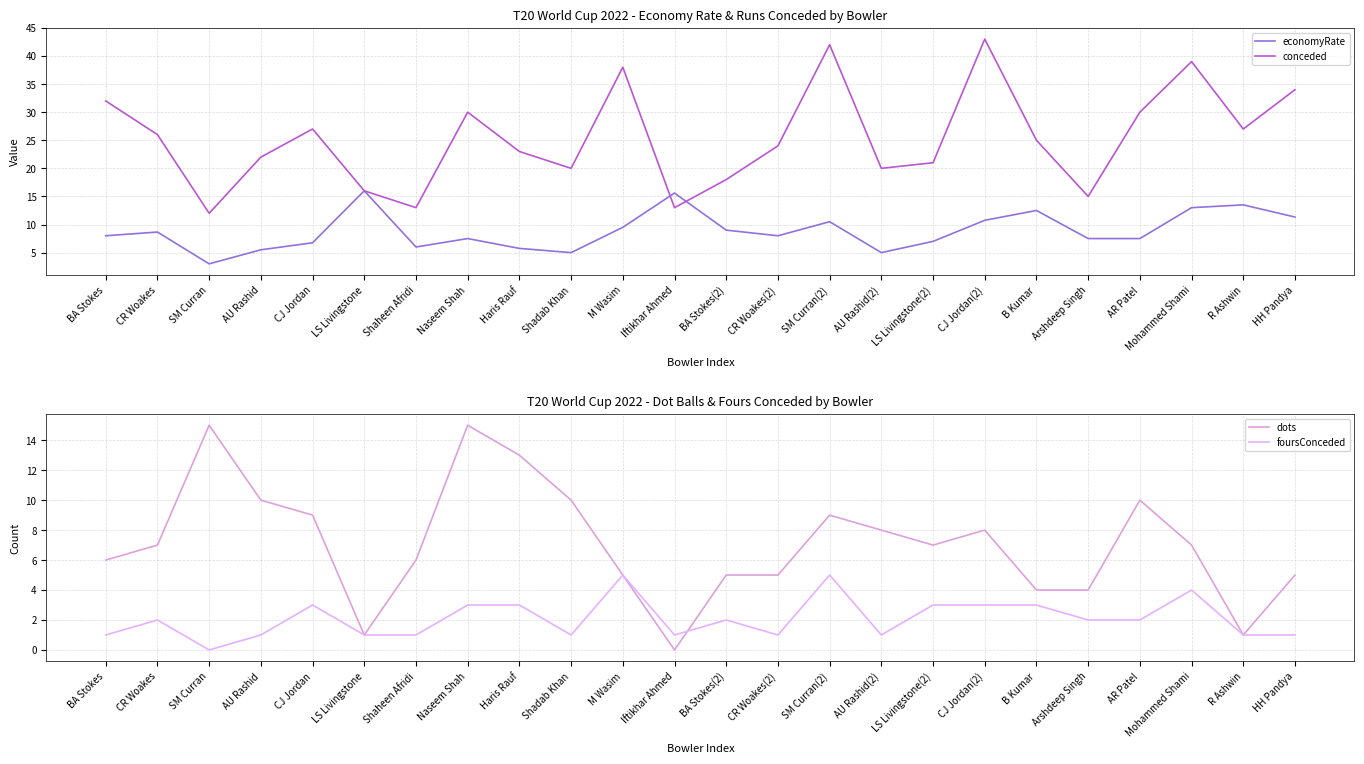

Which series has the largest total across all categories?

conceded